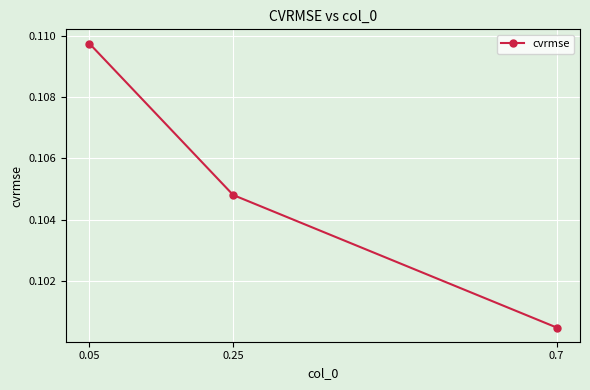

Which label corresponds to the smallest value in the chart?

0.7